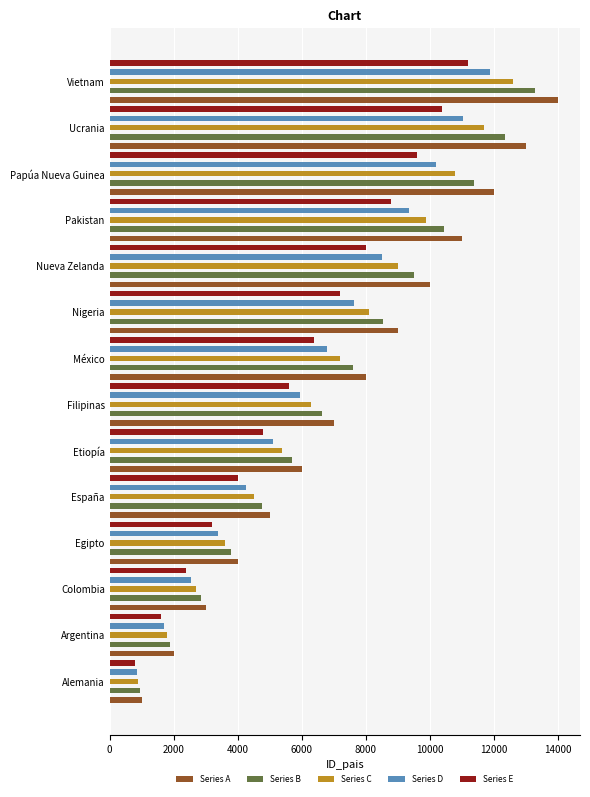

Are the bars horizontal?

Yes